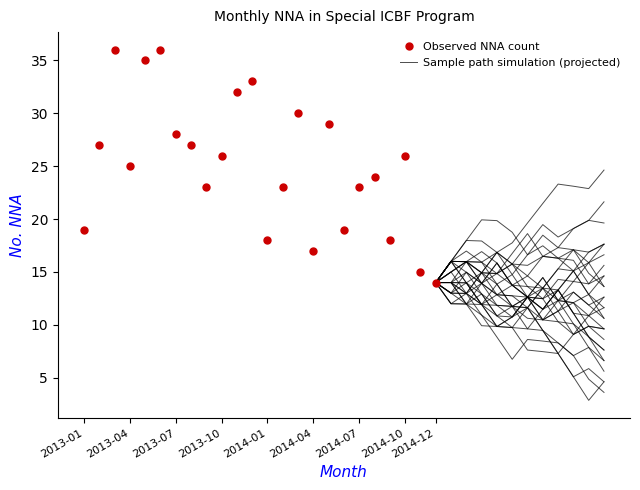

At which category does Observed NNA count reach its first local valley?

2013-04